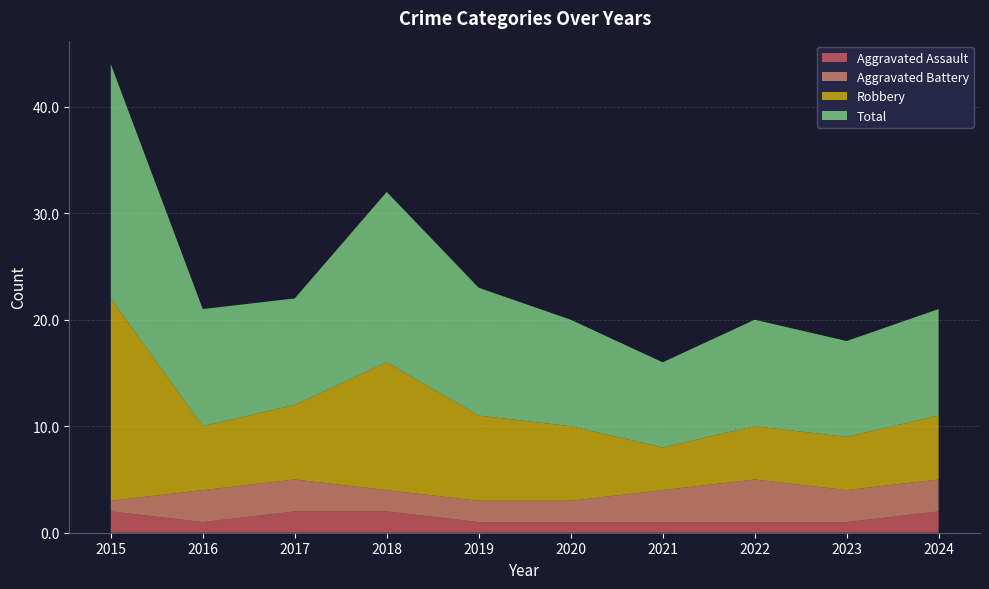

Reading left to right, what are all the values shown in this chart?

Aggravated Assault: 2	1	2	2	1	1	1	1	1	2
Aggravated Battery: 1	3	3	2	2	2	3	4	3	3
Robbery: 19	6	7	12	8	7	4	5	5	6
Total: 22	11	10	16	12	10	8	10	9	10